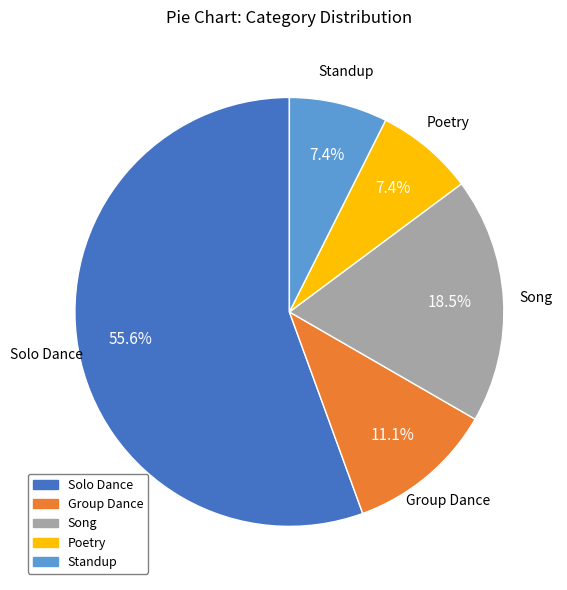

To the nearest percent, what portion does Solo Dance represent?

56%